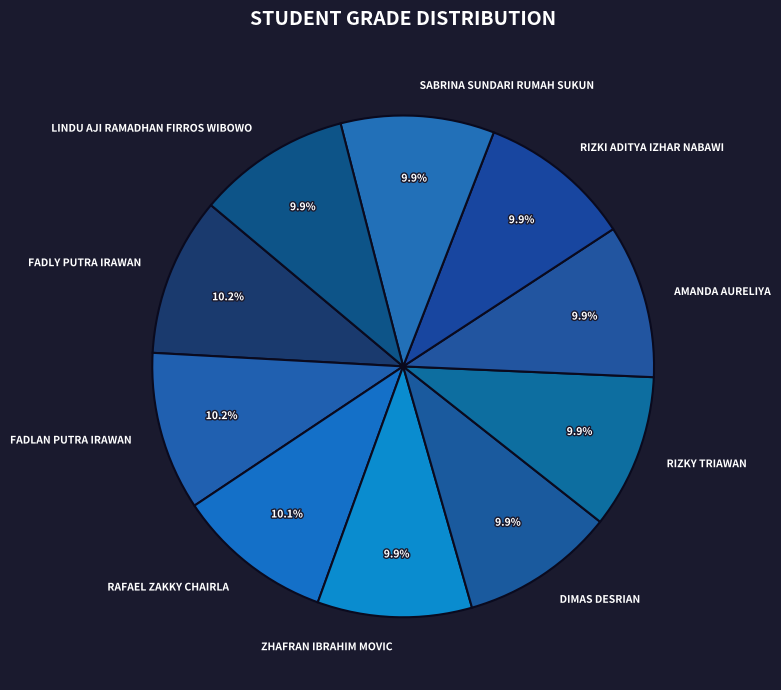

The RAFAEL ZAKKY CHAIRLA slice represents 1% of the pie. True or false?

False